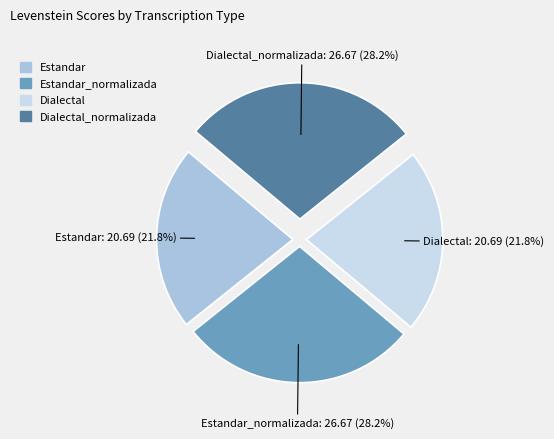

Is there any slice that represents more than half of the pie?

No